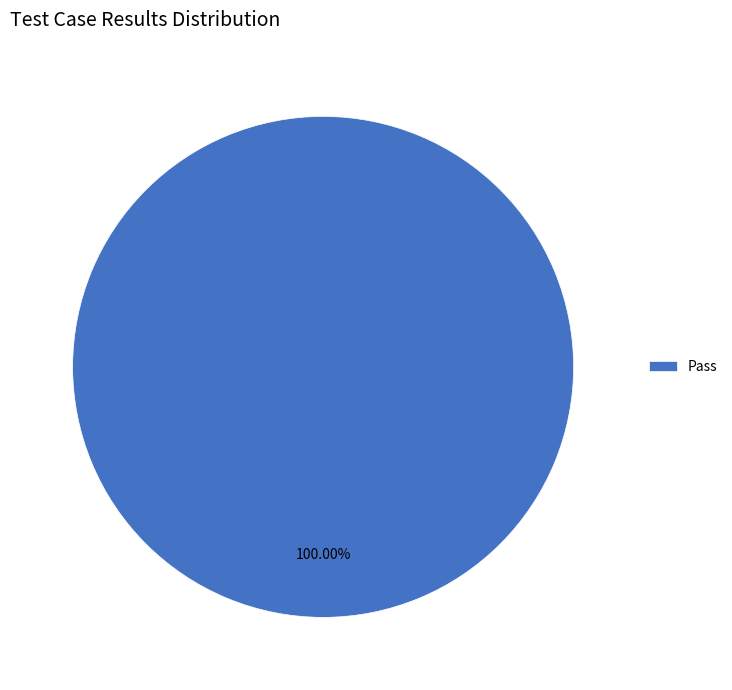

Rank the categories by value from highest to lowest.

Pass